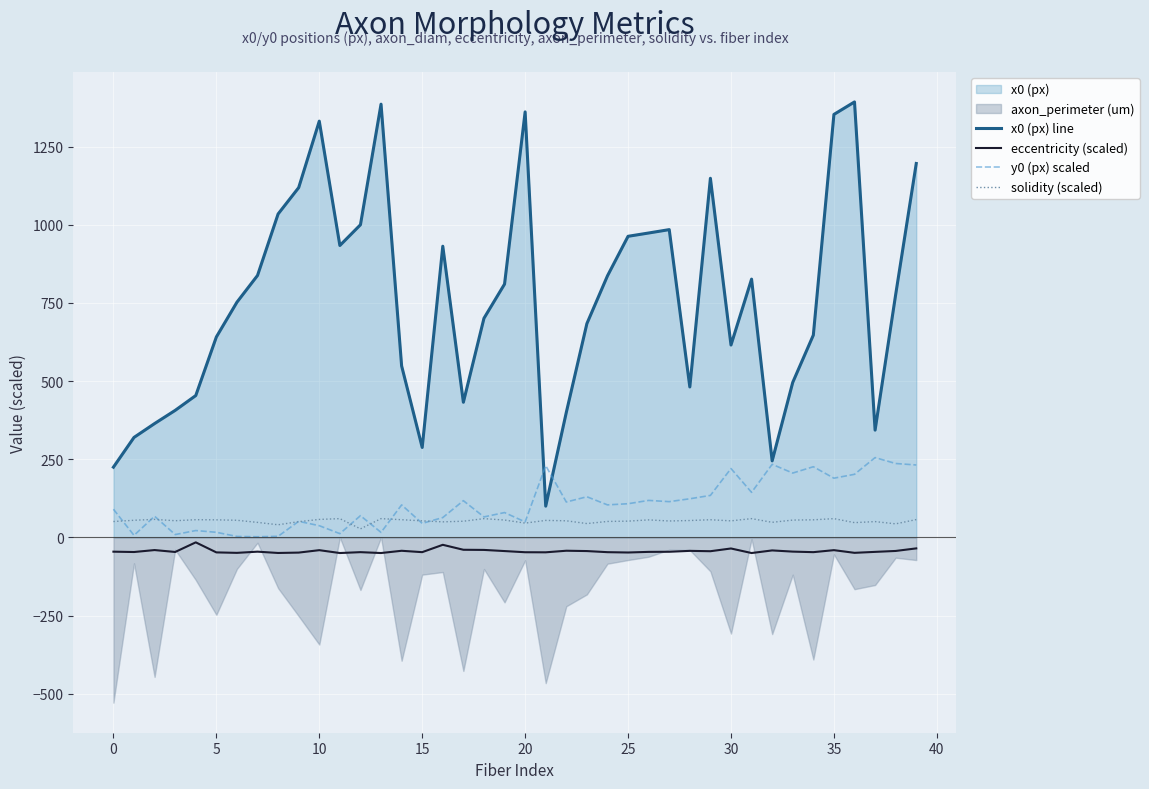

True or false: solidity (scaled) and eccentricity (scaled) cross at least once.

False